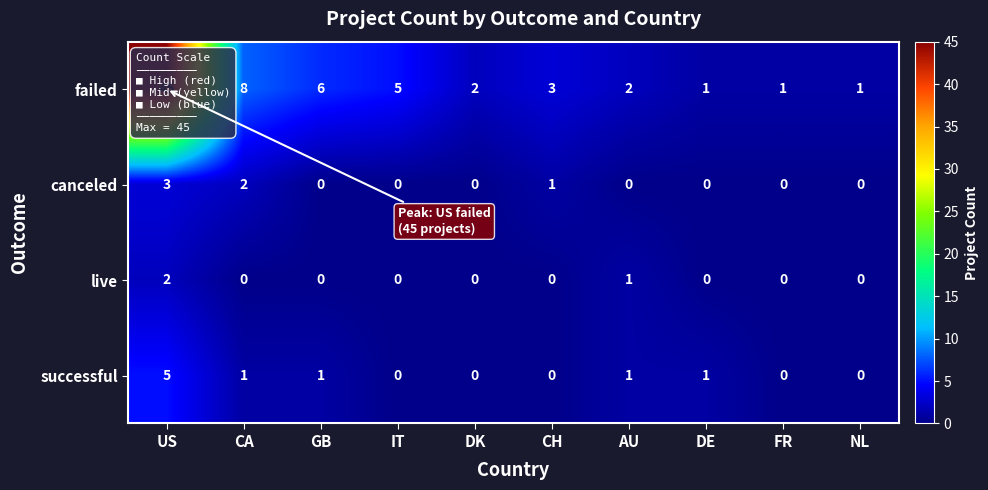

What is the sum of all live values?

3